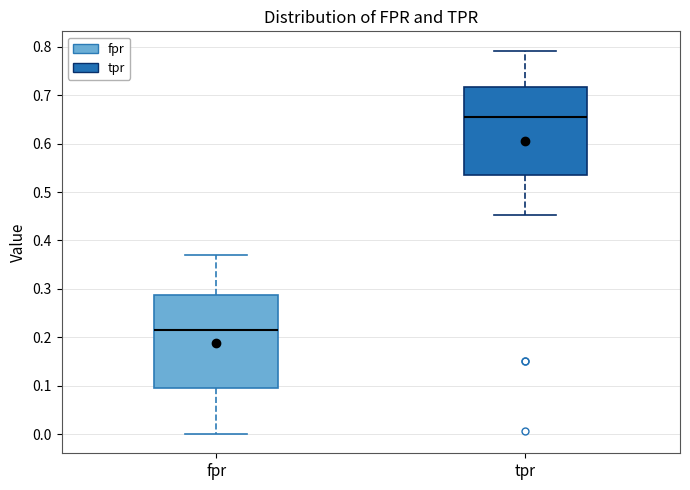

Reading left to right, read every box against the y-axis: the position of its median line, the range the box covers, and the ends of its whiskers. The values are not printed on the chart, so give them approximately, as read against the axis.

fpr: median 0.22, box 0.10 to 0.29, whiskers 0.00 to 0.37
tpr: median 0.65, box 0.53 to 0.72, whiskers 0.45 to 0.79